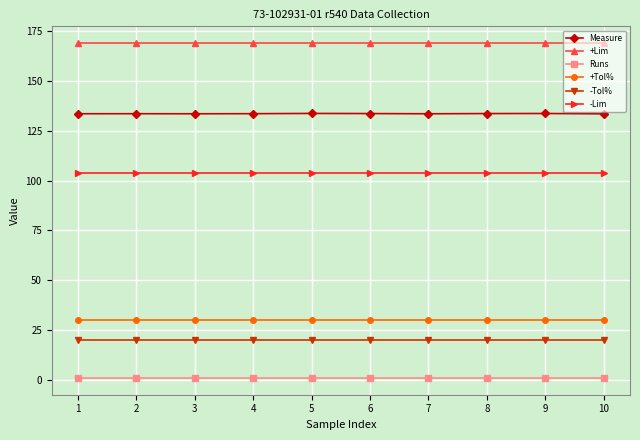

What is the approximate value of -Tol% at 10?

20.0